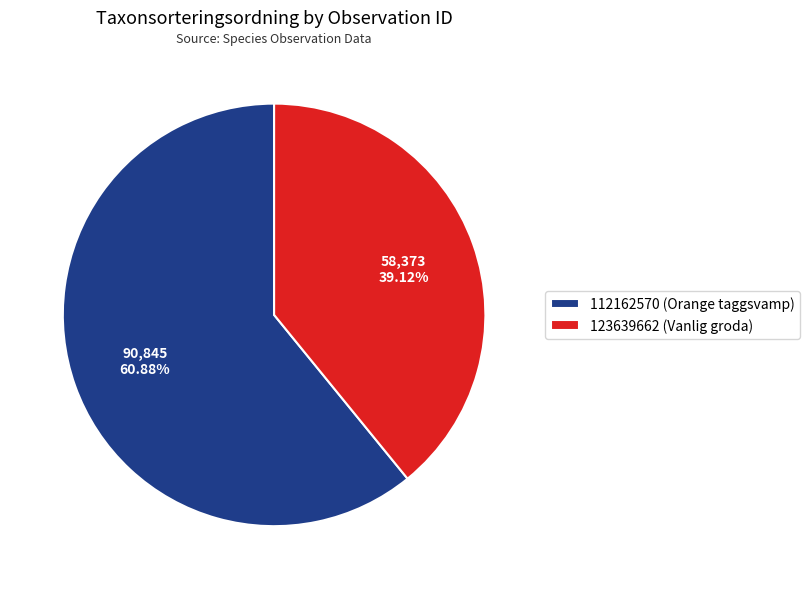

Between 123639662 (Vanlig groda) and 112162570 (Orange taggsvamp), which is larger?

112162570 (Orange taggsvamp)